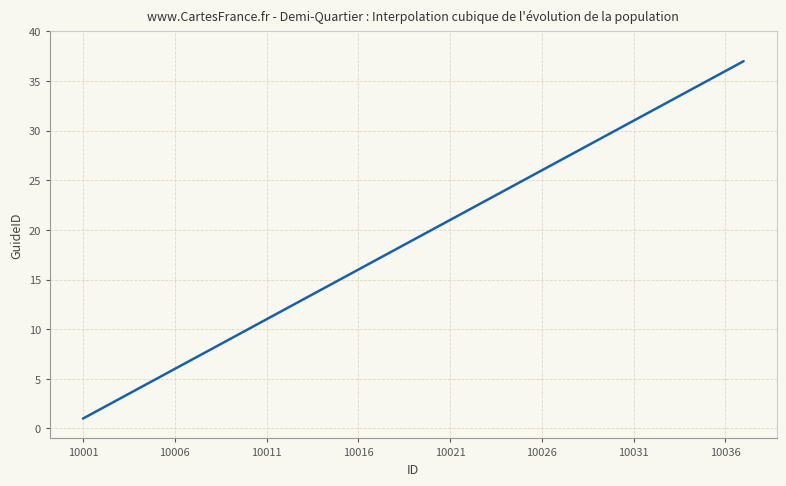

What is the smallest value displayed?

1